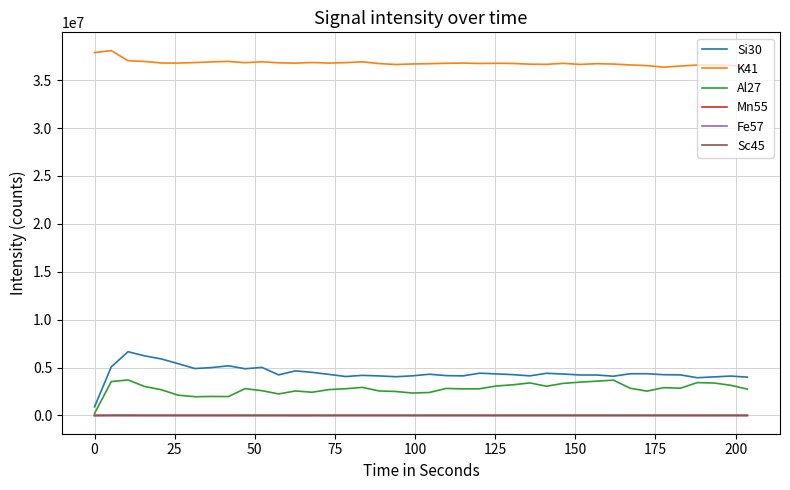

True or false: Si30 and Mn55 cross at least once.

False